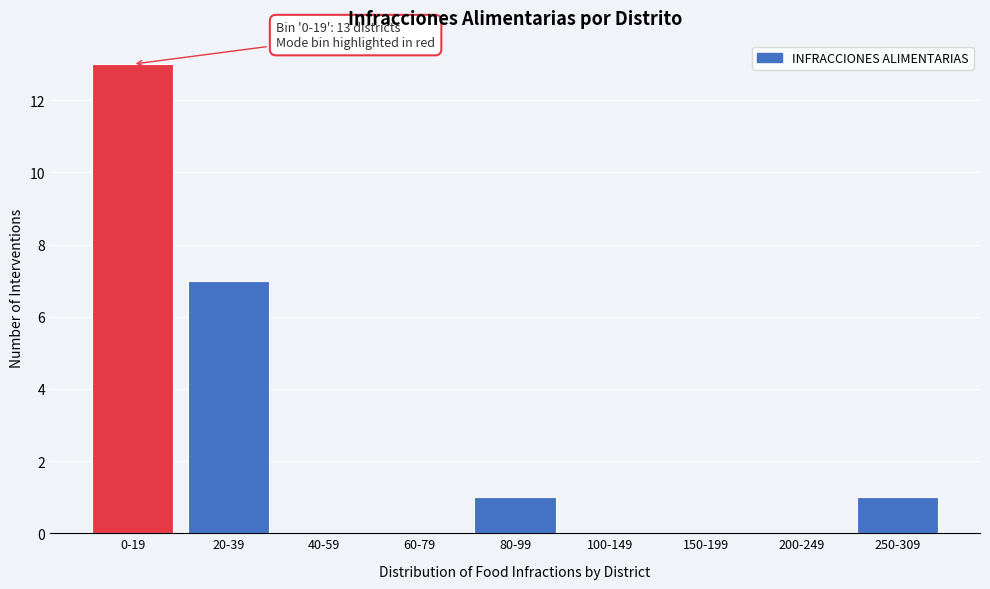

Reading left to right, what are all the values shown in this chart?

0-19=13	20-39=7	40-59=0	60-79=0	80-99=1	100-149=0	150-199=0	200-249=0	250-309=1